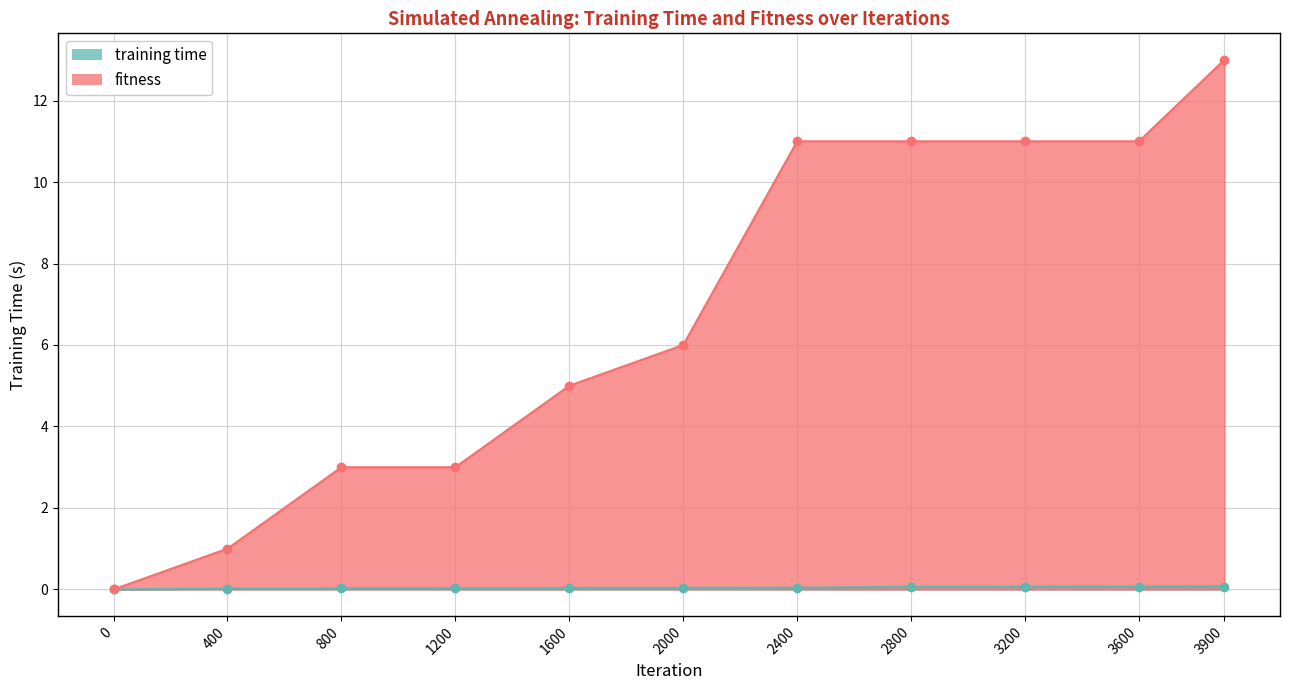

True or false: fitness has a value of 3.0 at 3200.

False